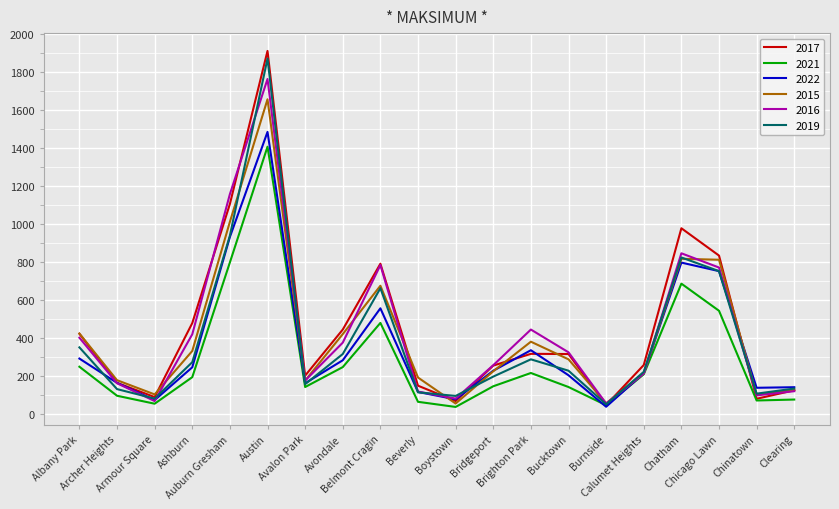

Where is the first local minimum for 2022?

Armour Square